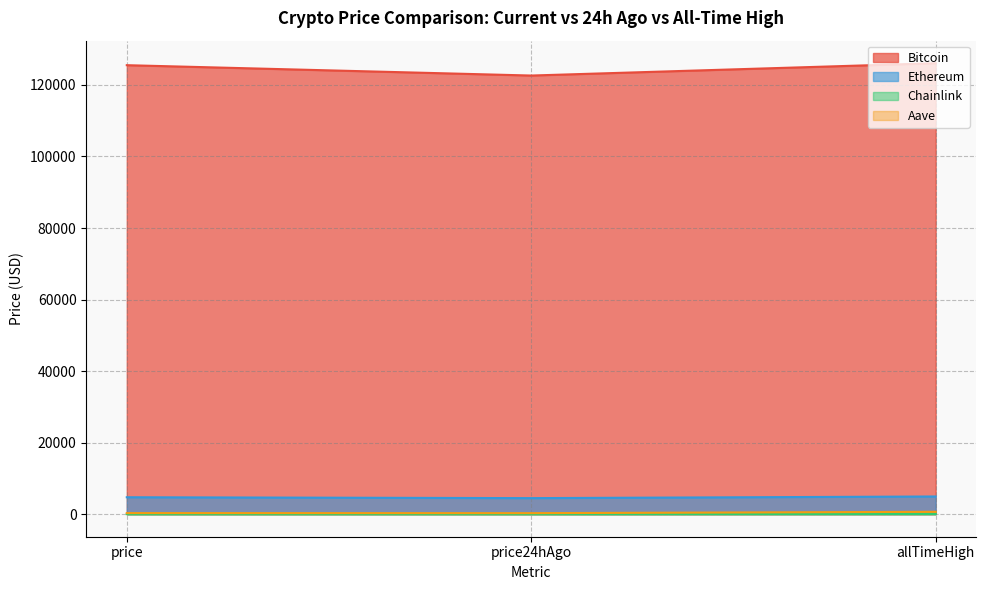

Where is Chainlink nearest to the value 37?

price